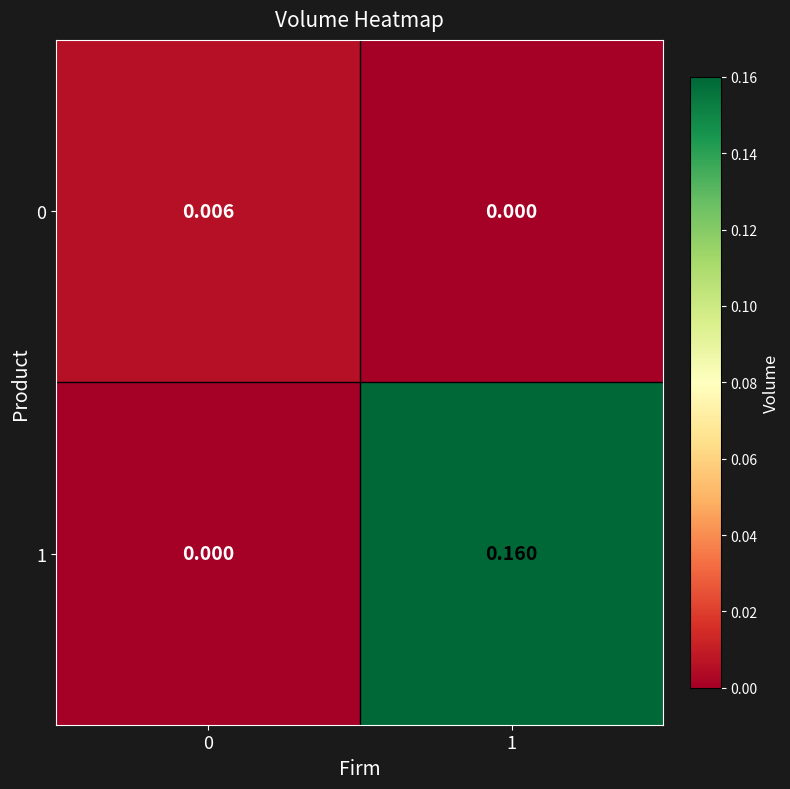

Count the number of categories in the chart.

2